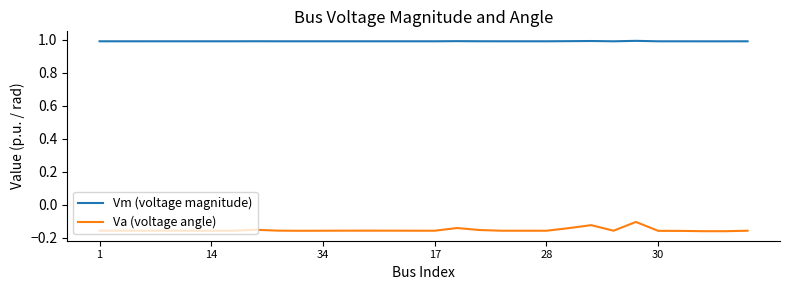

True or false: Vm (voltage magnitude) and Va (voltage angle) intersect in this chart.

False